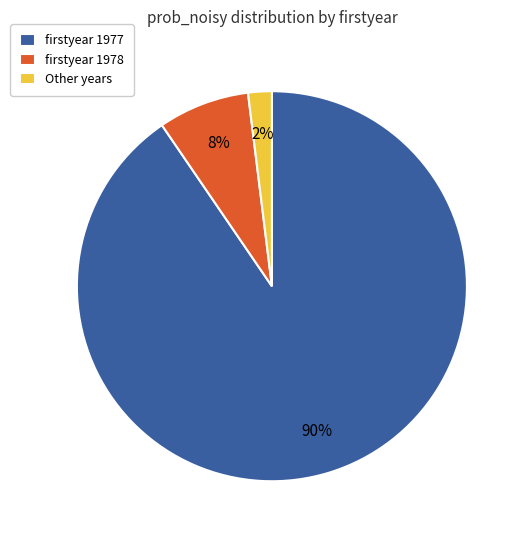

Is there a majority slice in this chart?

Yes